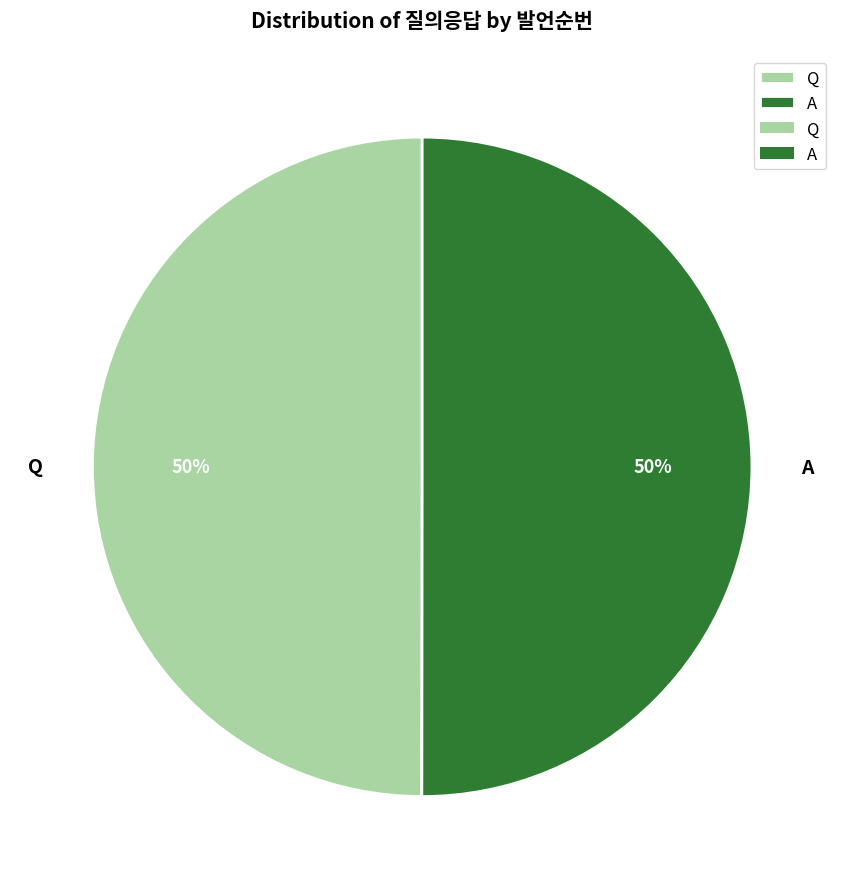

How many slices are in this pie chart?

2